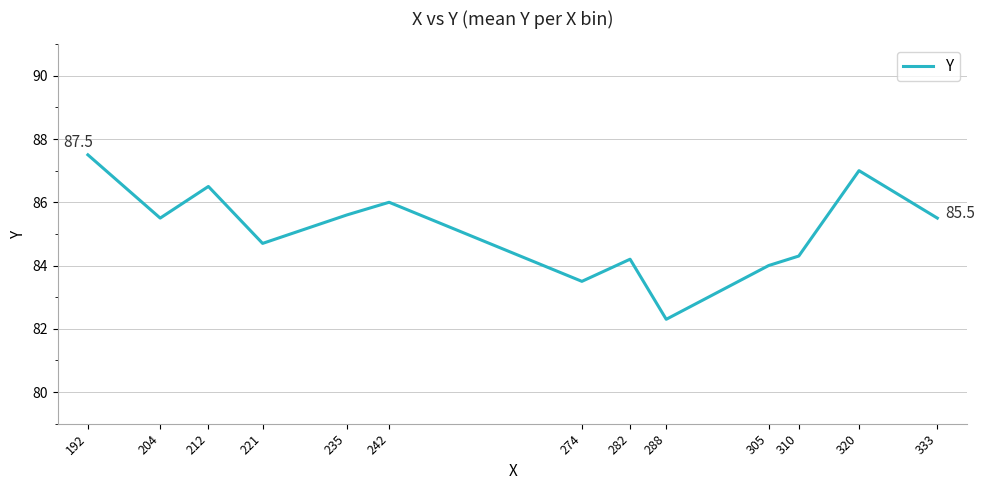

Is it true that the value at 288 is 82.3?

True